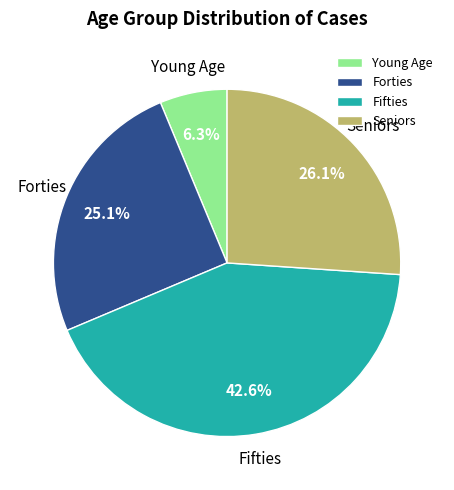

Does any single category account for the majority?

No